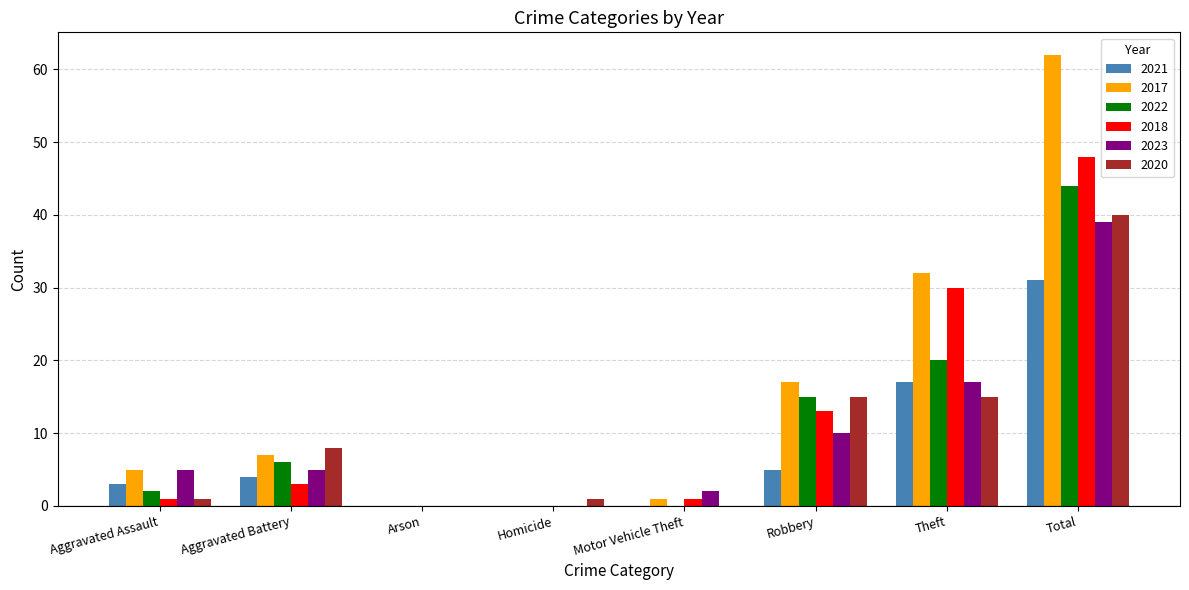

What is the average value of the 2023 series?

10